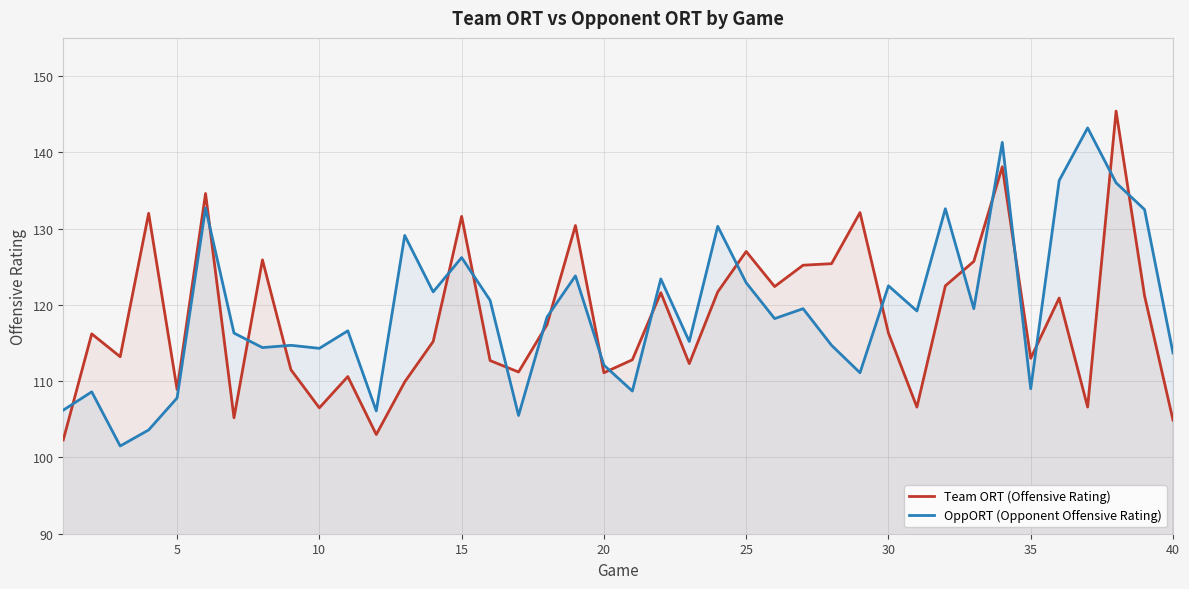

Which series has the largest range (max minus min)?

Team ORT (Offensive Rating)